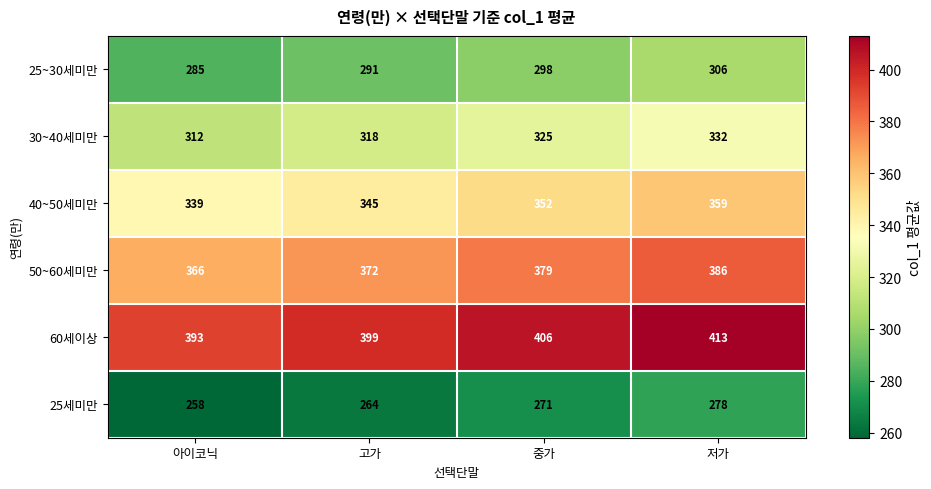

Reading right to left, transcribe all the data shown in this chart.

25~30세미만: 306	298	291	285
30~40세미만: 332	325	318	312
40~50세미만: 359	352	345	339
50~60세미만: 386	379	372	366
60세이상: 413	406	399	393
25세미만: 278	271	264	258